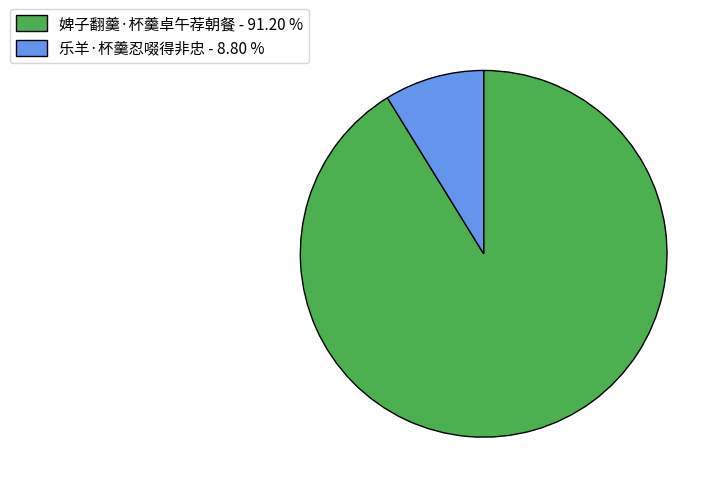

Rank the categories by value from highest to lowest.

婢子翻羹·杯羹卓午荐朝餐, 乐羊·杯羹忍啜得非忠